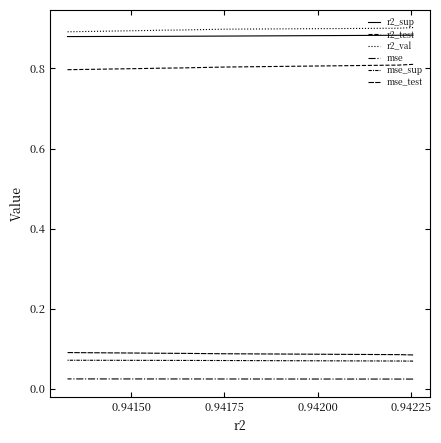

Count the mse values in the range 0 to 1.

10